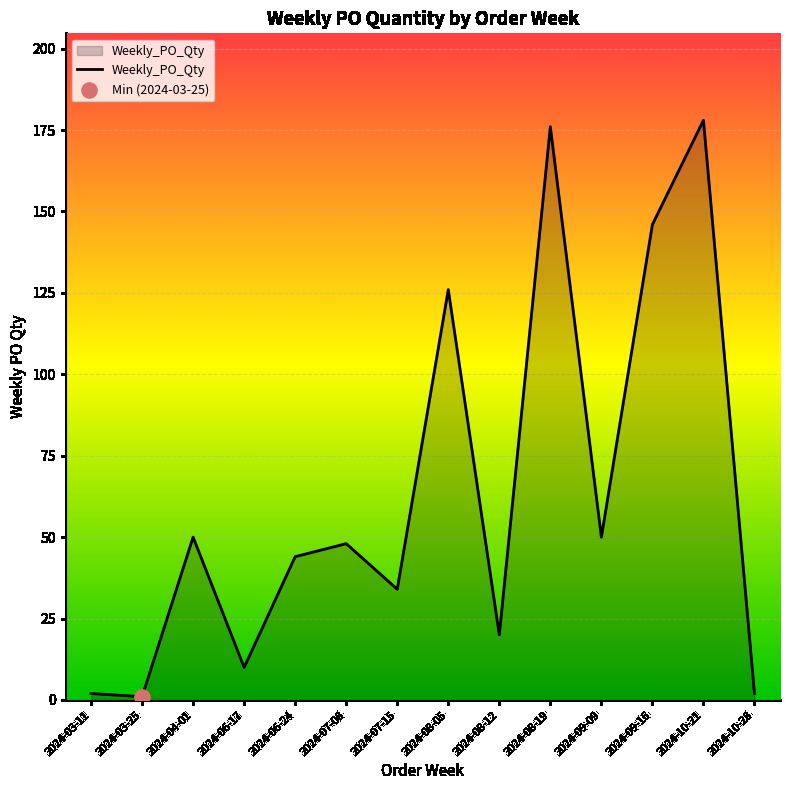

Between 2024-08-05 and 2024-06-24, which is larger?

2024-08-05